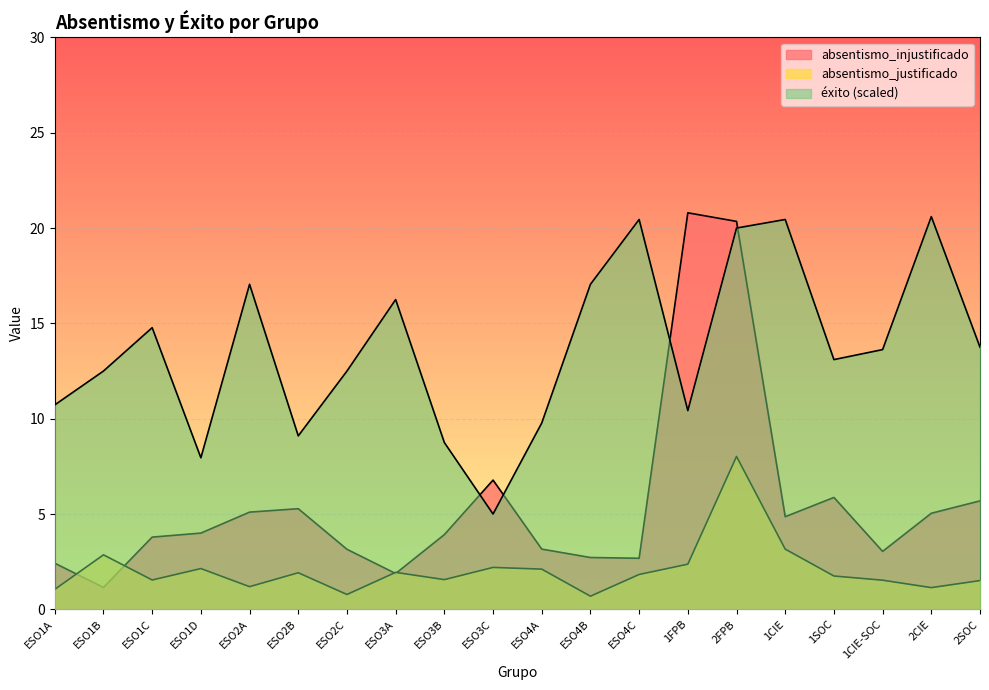

True or false: absentismo_injustificado and exito cross at least once.

True